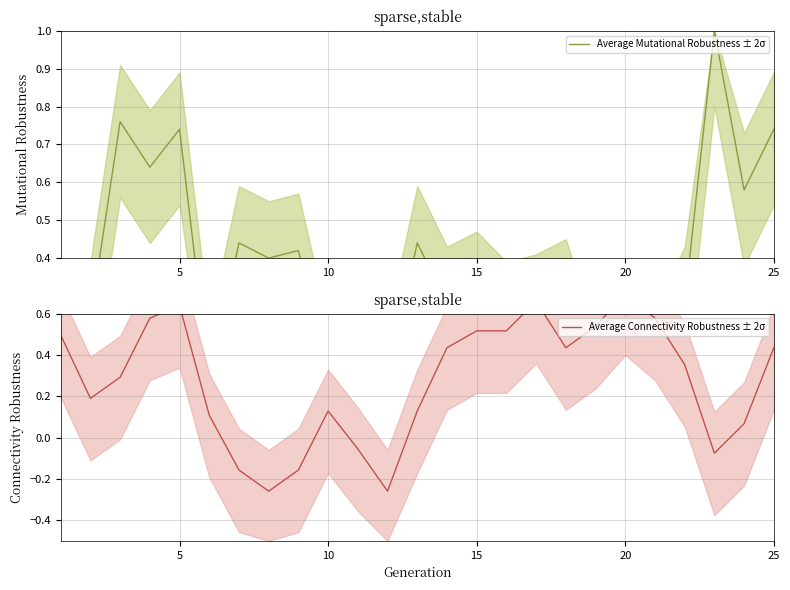

True or false: Average Connectivity Robustness ± 2σ and Average Mutational Robustness ± 2σ cross at least once.

True